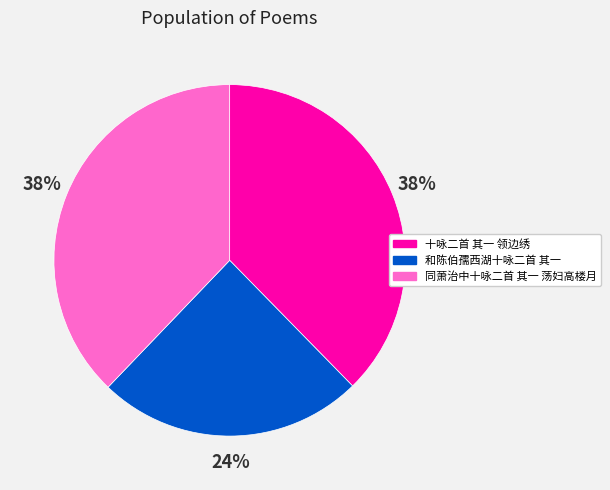

Is the sum of 十咏二首 其一 领边绣 and 同萧治中十咏二首 其一 荡妇高楼月 greater than half?

Yes